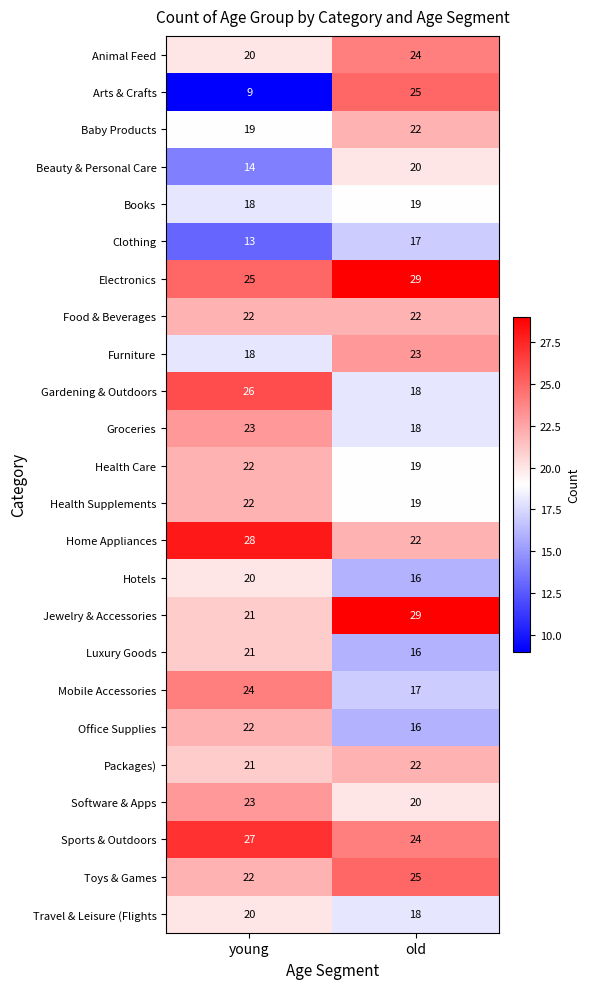

Is it true that Animal Feed equals 6 at old?

False